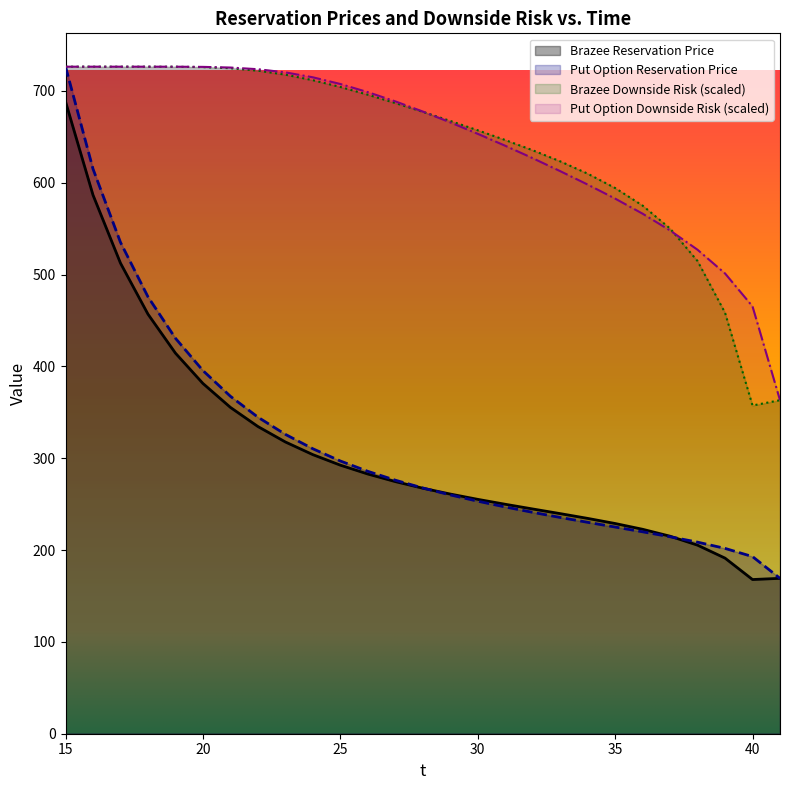

How many intersections are there between Put Option Reservation Price and Brazee Downside Risk?

1